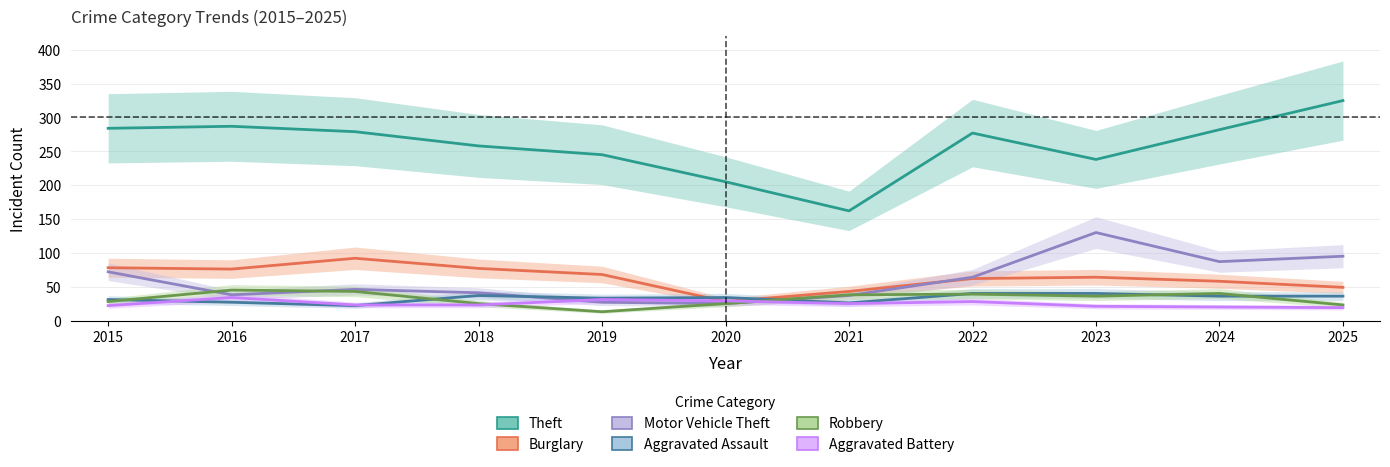

What is the average value of the Aggravated Assault series?

33